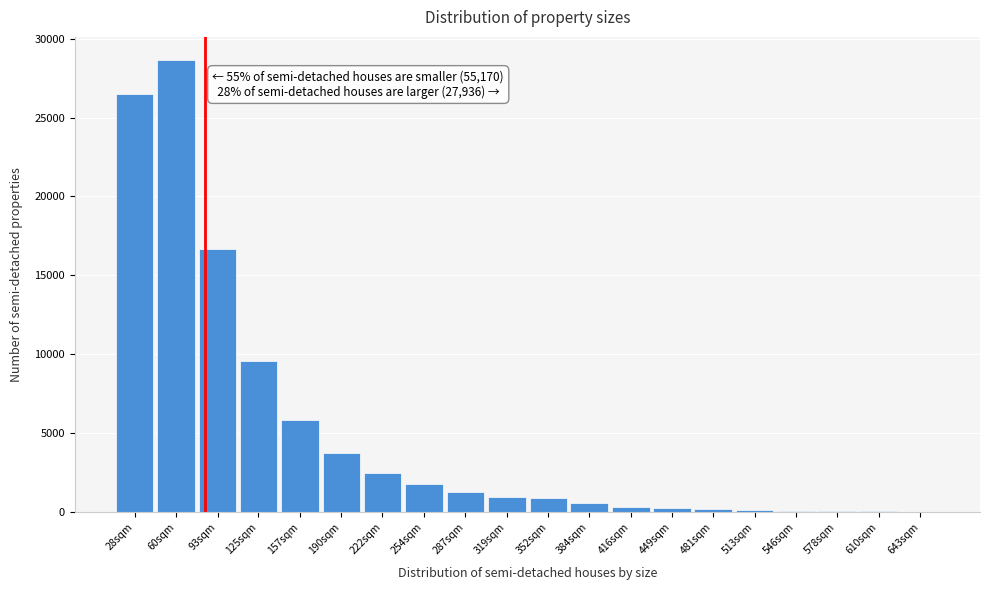

At which label is the value closest to 14348?

93sqm